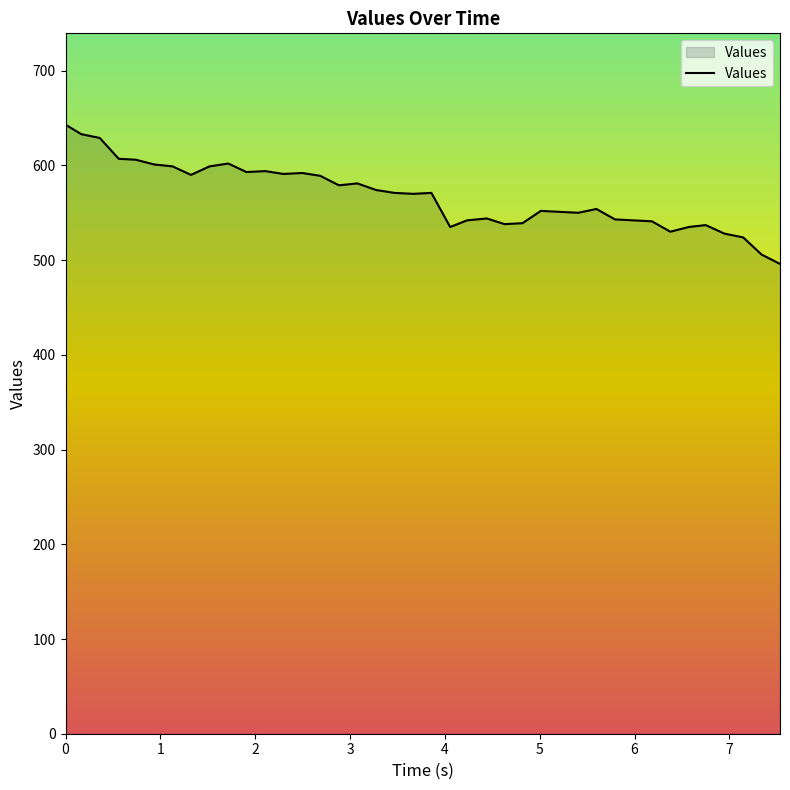

What is the difference between the maximum and minimum values?

147